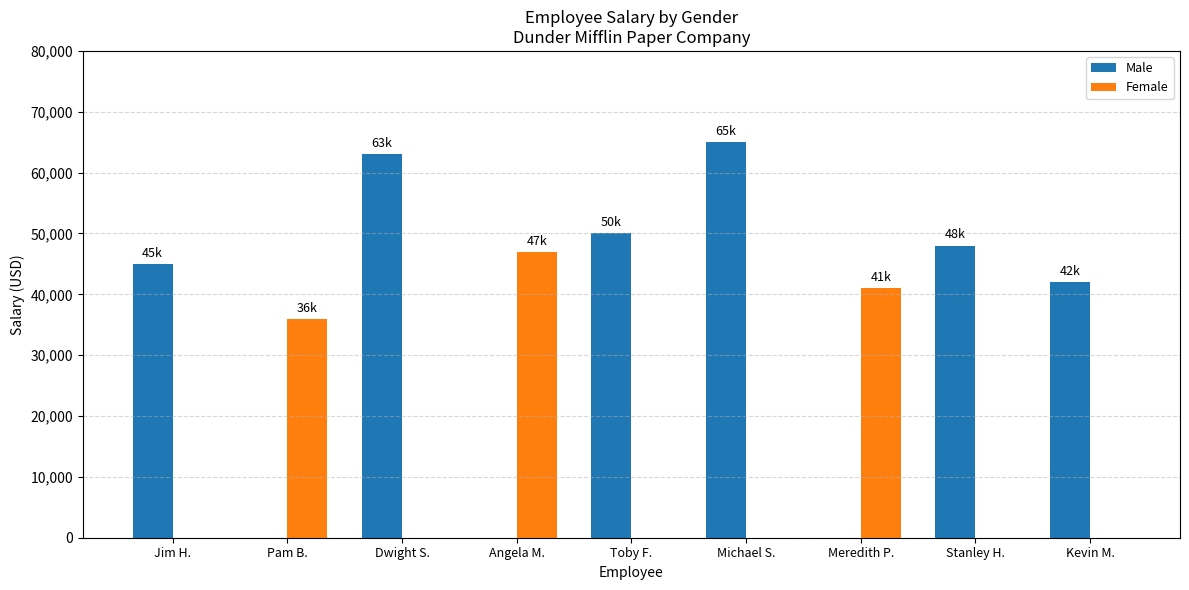

Count the number of data series in this chart.

2